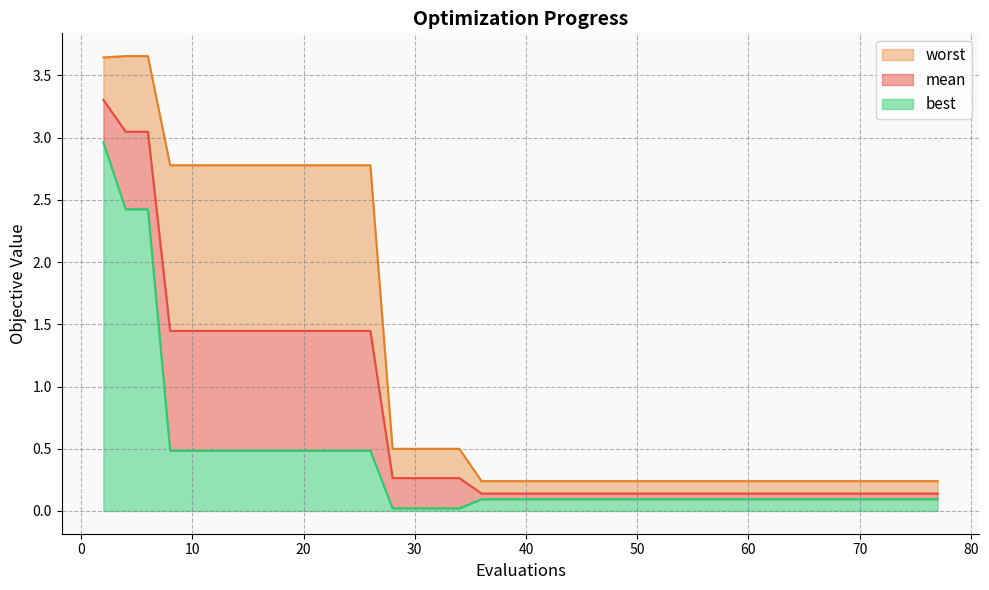

Does the chart display data point markers on the line(s)?

No